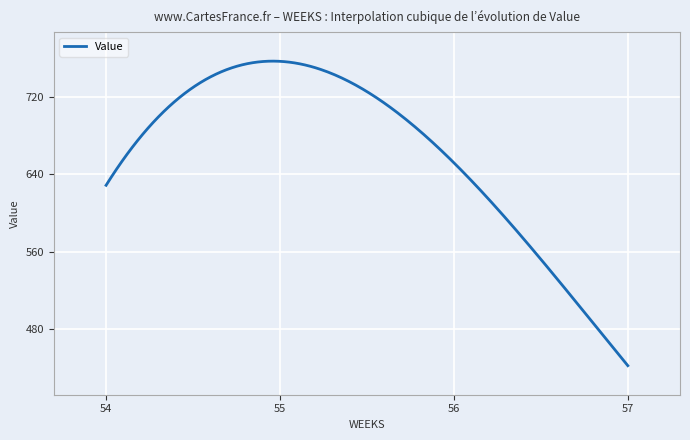

Is this an area chart (filled region under the line)?

No